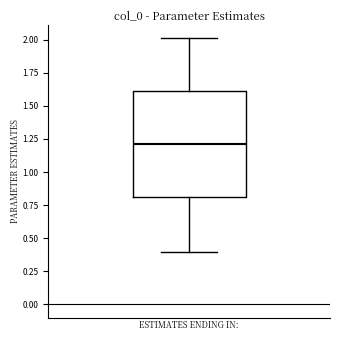

Where does the median line of the box sit on the y-axis? The values are not printed on the chart, so give them approximately, as read against the axis.

1.2